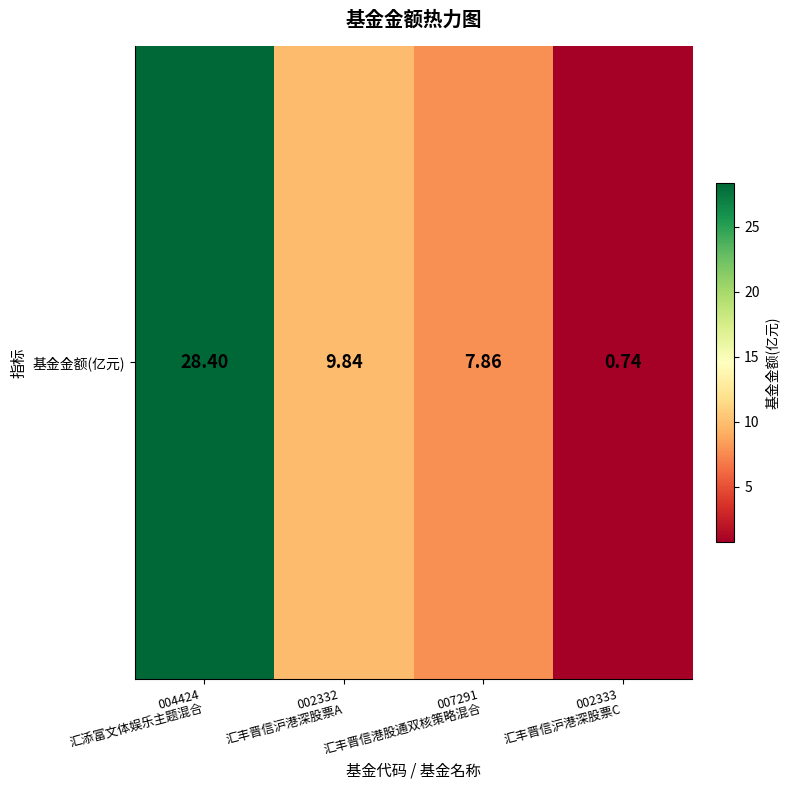

Rank the categories by value from highest to lowest.

004424
汇添富文体娱乐主题混合, 002332
汇丰晋信沪港深股票A, 007291
汇丰晋信港股通双核策略混合, 002333
汇丰晋信沪港深股票C